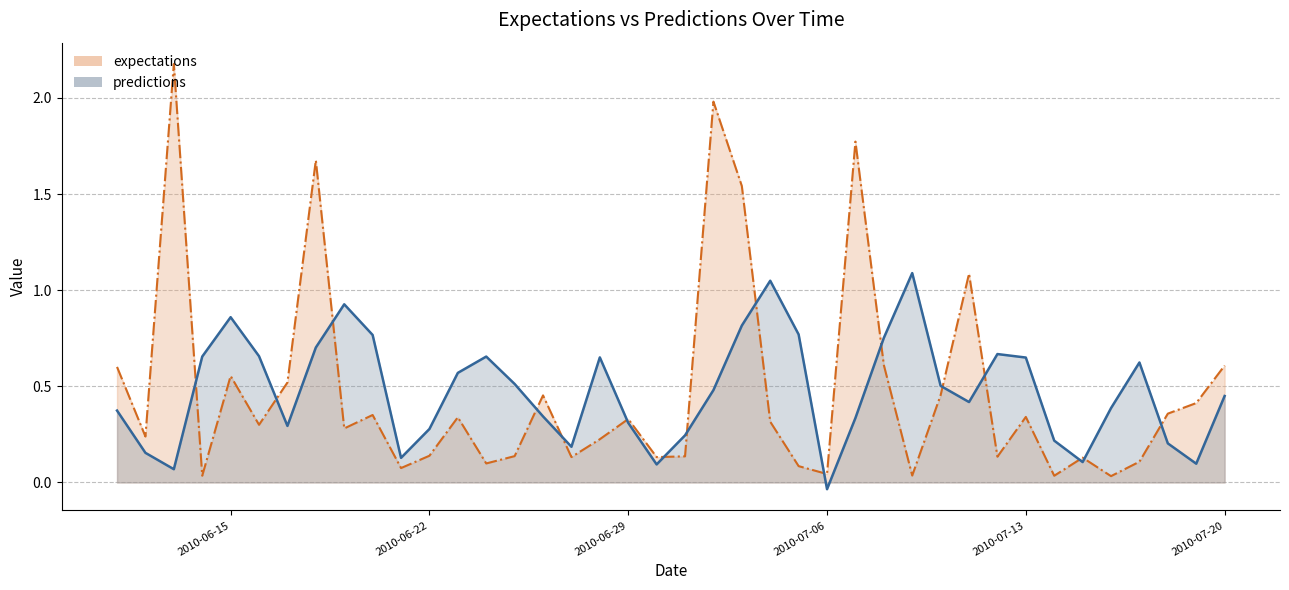

How many values in predictions are below zero?

1